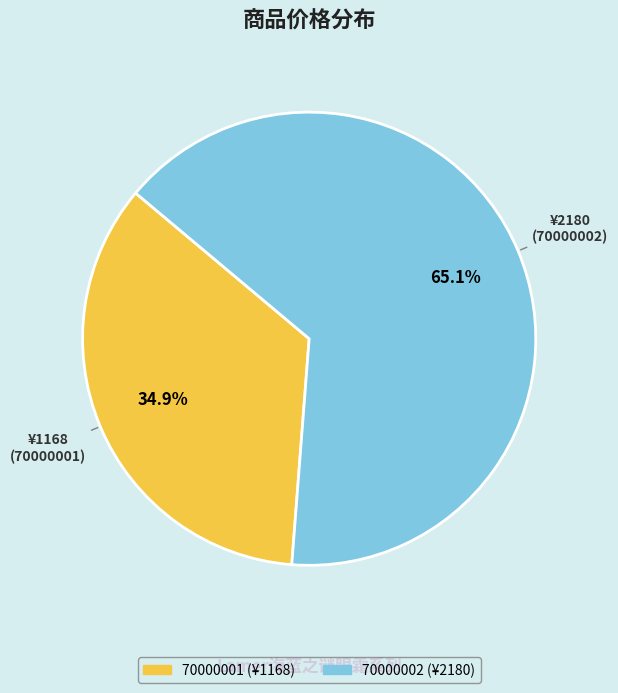

What portion of the pie excludes 70000001?

65.1%